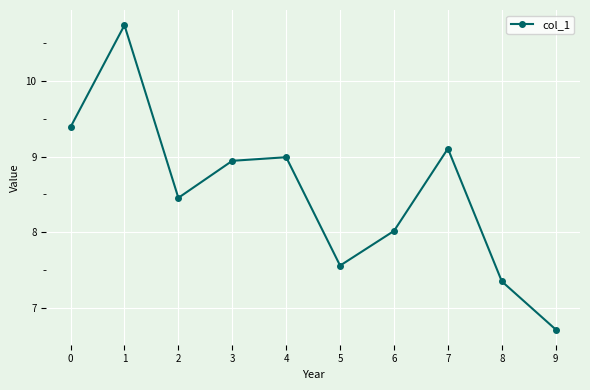

The chart shows a value of 9.1 at 7. True or false?

True